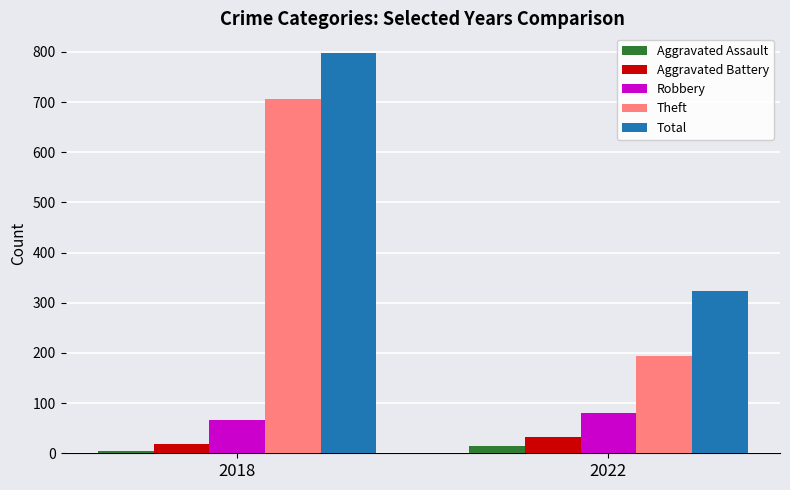

Which series has the largest total across all categories?

Total